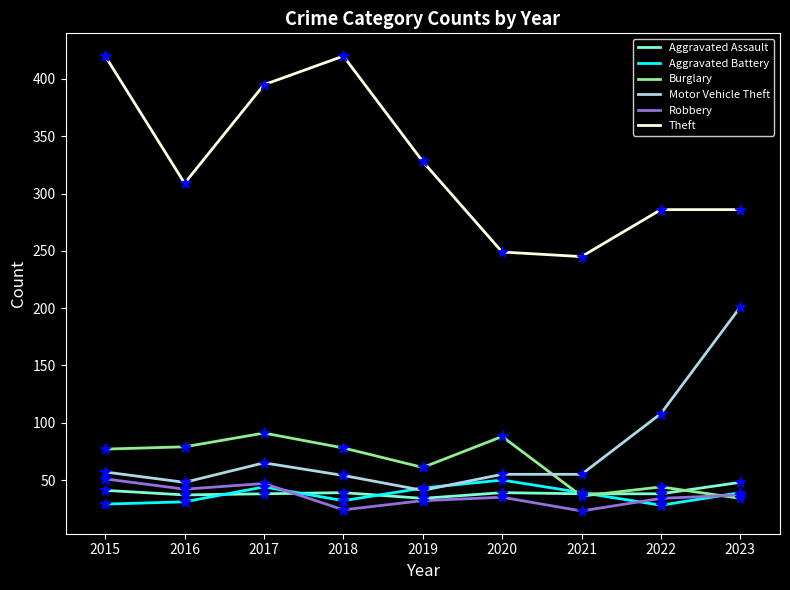

What is the difference between the highest and lowest values at 2019?

296